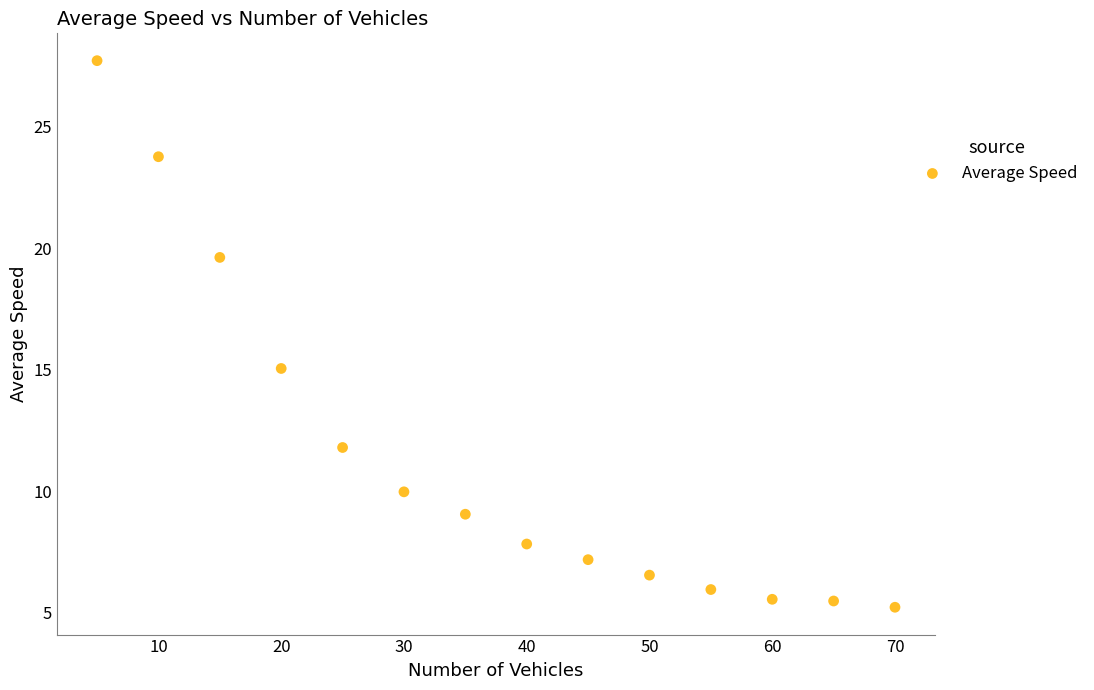

What Y value in the scatter plot is closest to 16?

15.0